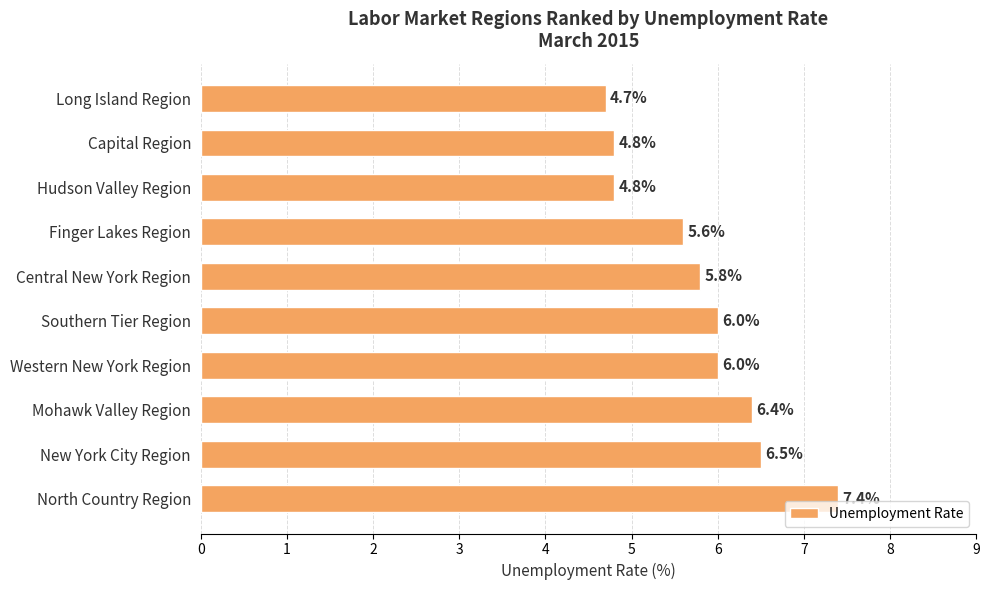

Reading top to bottom, transcribe all the data shown in this chart.

4.7	4.8	4.8	5.6	5.8	6.0	6.0	6.4	6.5	7.4